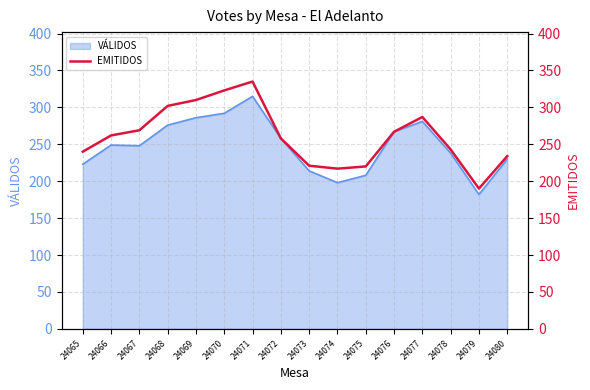

True or false: there are more than 1 points higher than both neighbors.

True